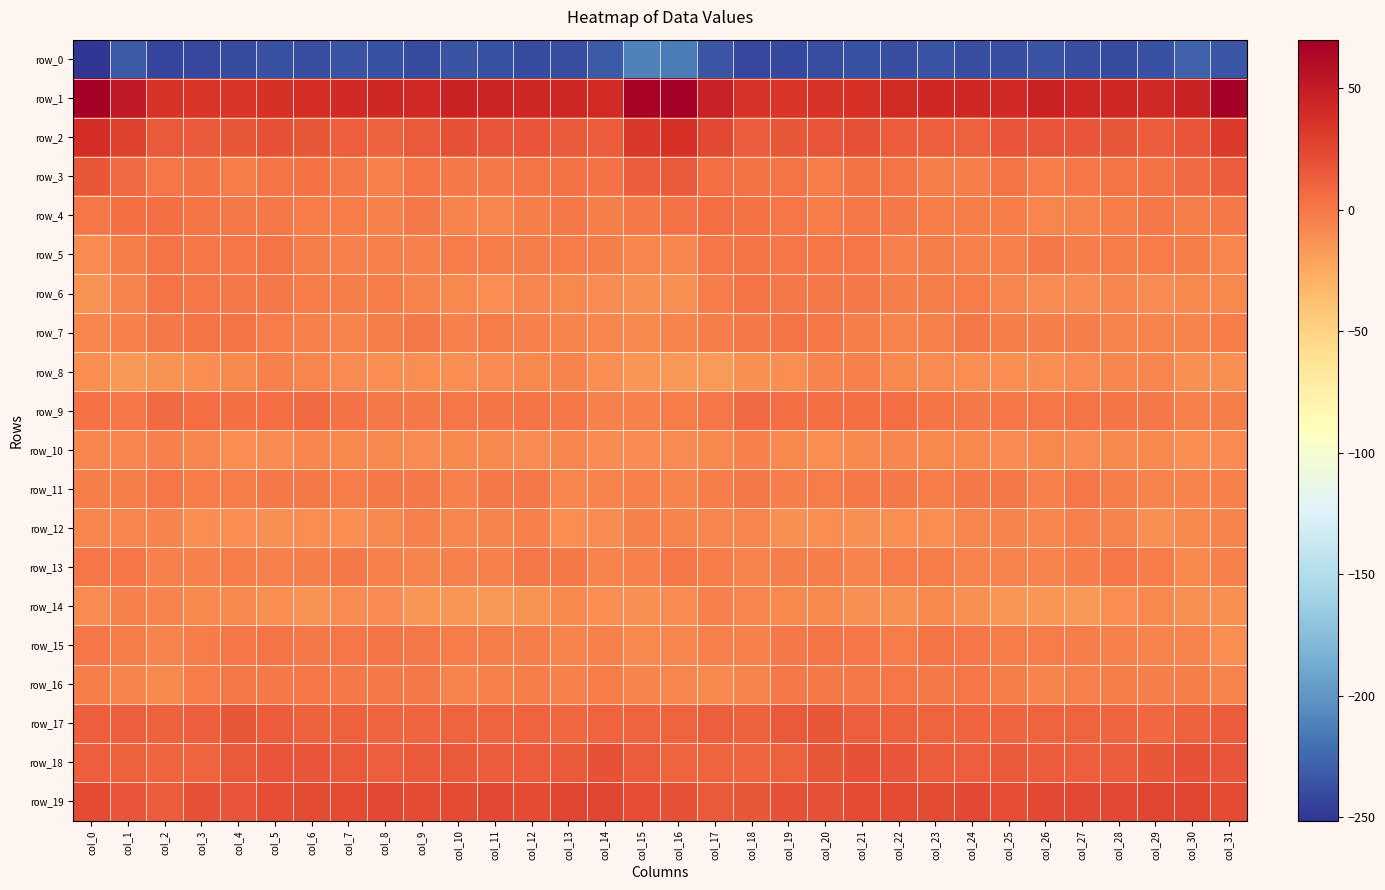

List the series in order of their peak value, lowest first.

row_0, row_14, row_10, row_8, row_12, row_13, row_11, row_16, row_15, row_5, row_6, row_7, row_4, row_9, row_3, row_17, row_18, row_19, row_2, row_1